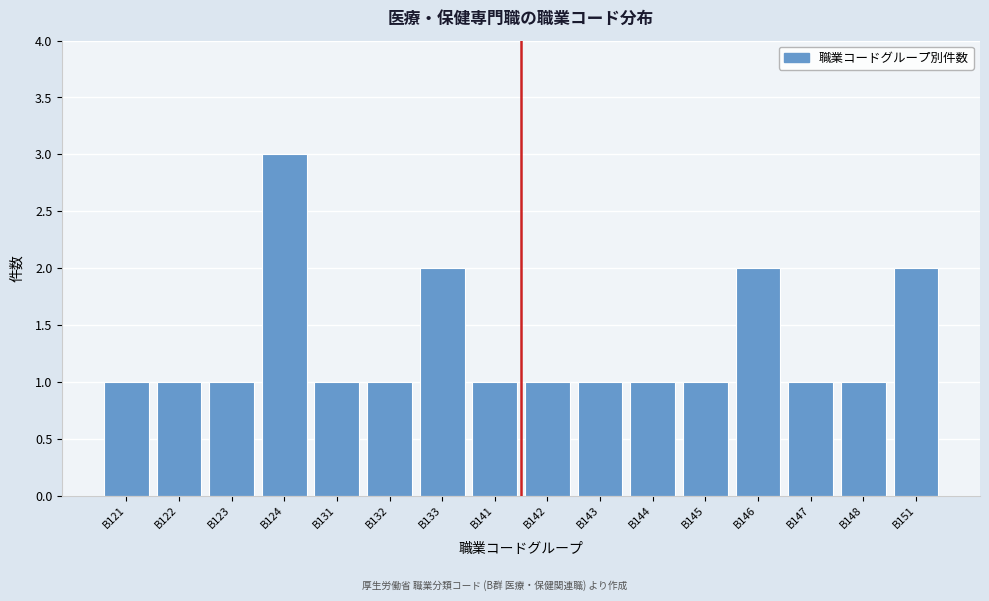

Reading left to right, list all the values displayed in this chart.

1	1	1	3	1	1	2	1	1	1	1	1	2	1	1	2